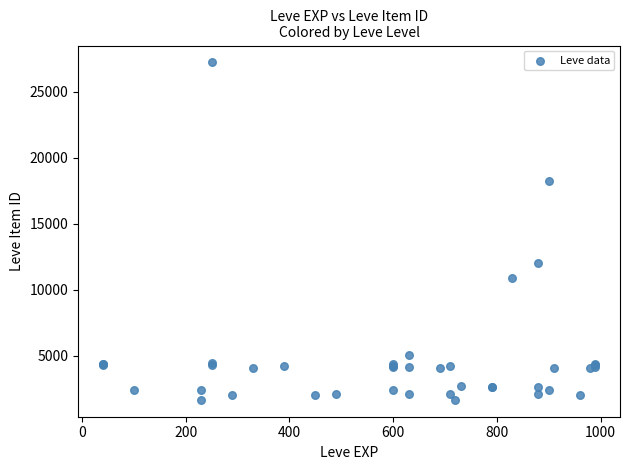

What Y value in the scatter plot is closest to 14448?

12018